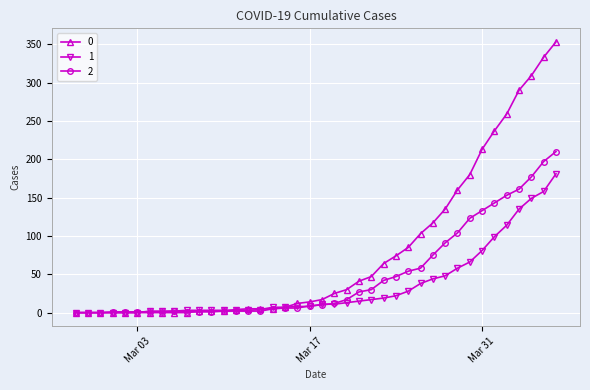

Rank the series by their maximum value, from lowest to highest.

1, 2, 0